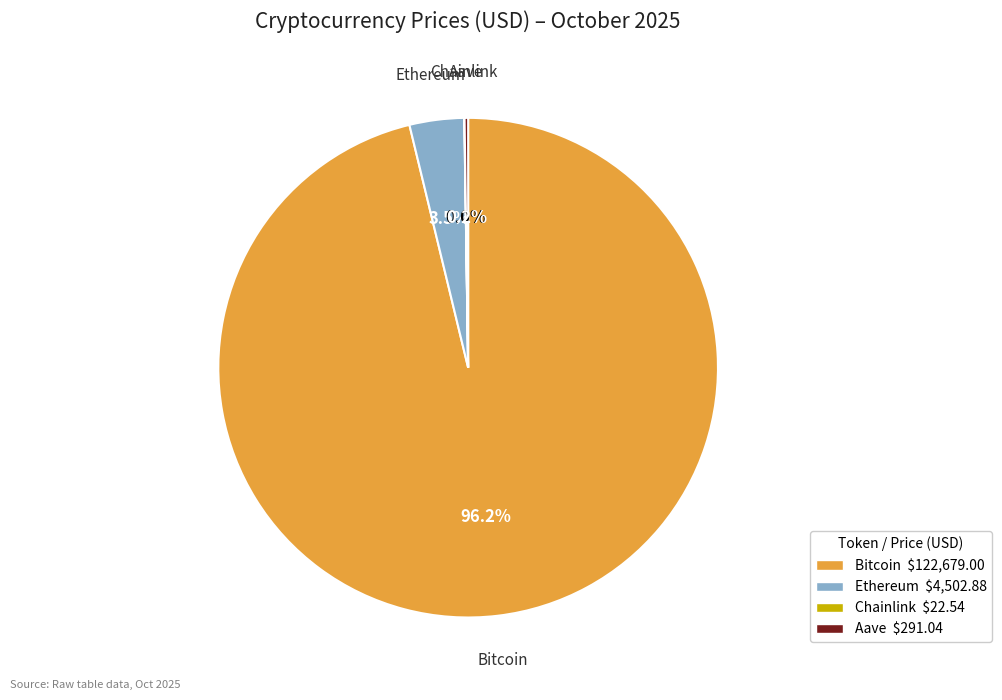

Which category accounts for the majority?

Bitcoin